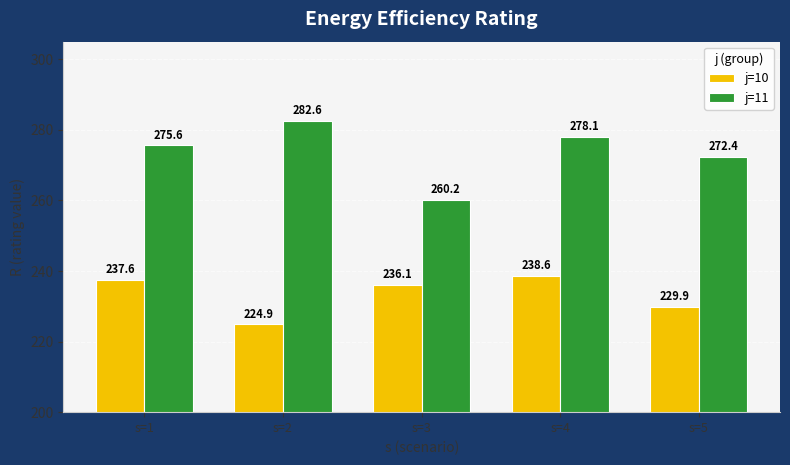

What is the highest value of the j=10 series?

238.6